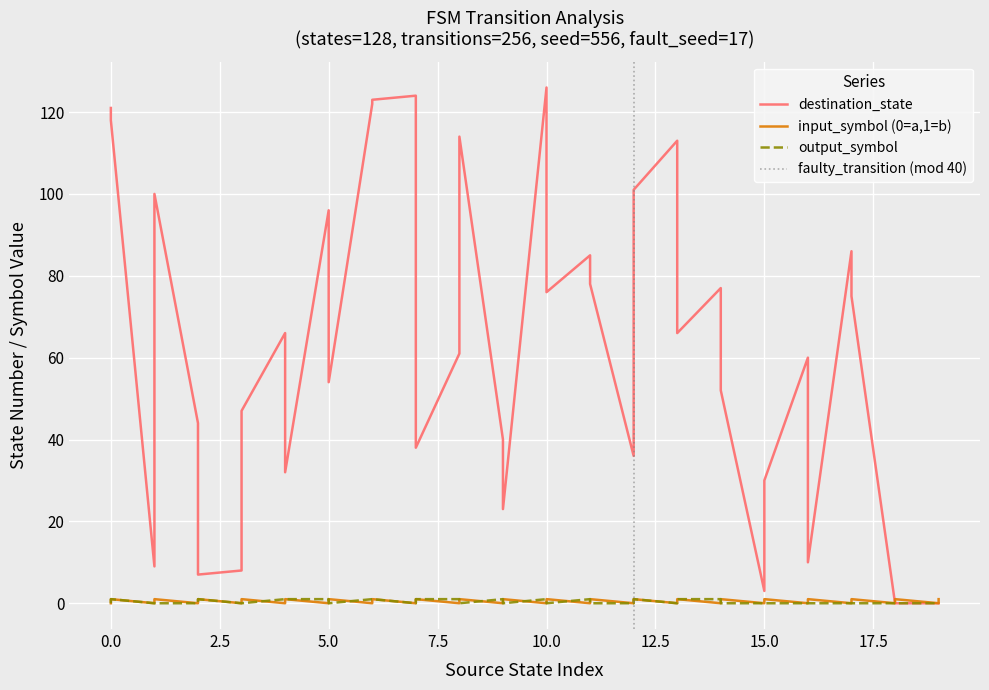

What is the difference between the second highest and second lowest values in the input_num_series series?

1